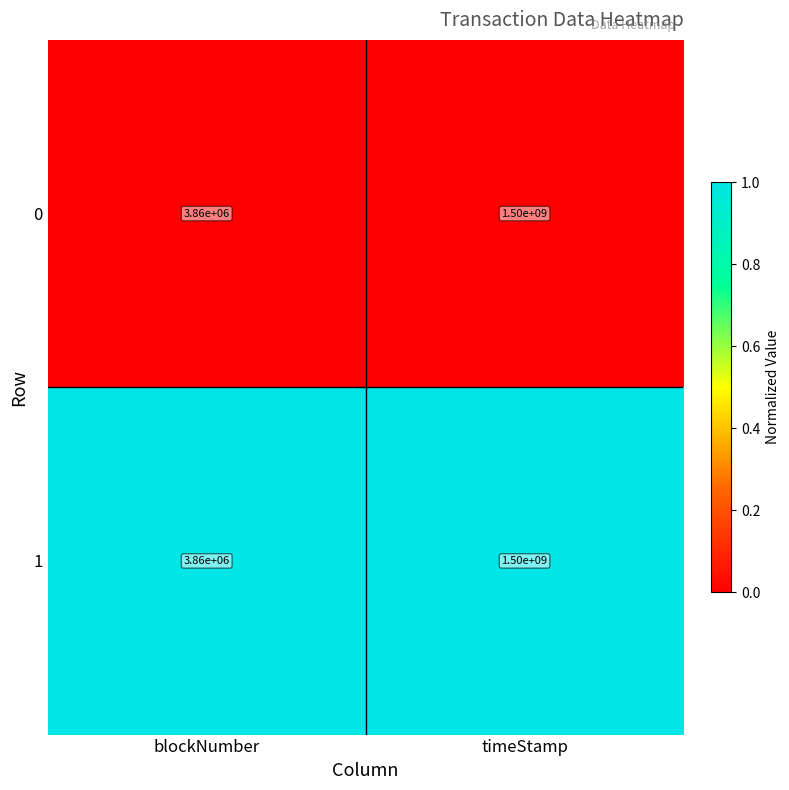

The 0 series shows 3860000 at blockNumber. True or false?

True